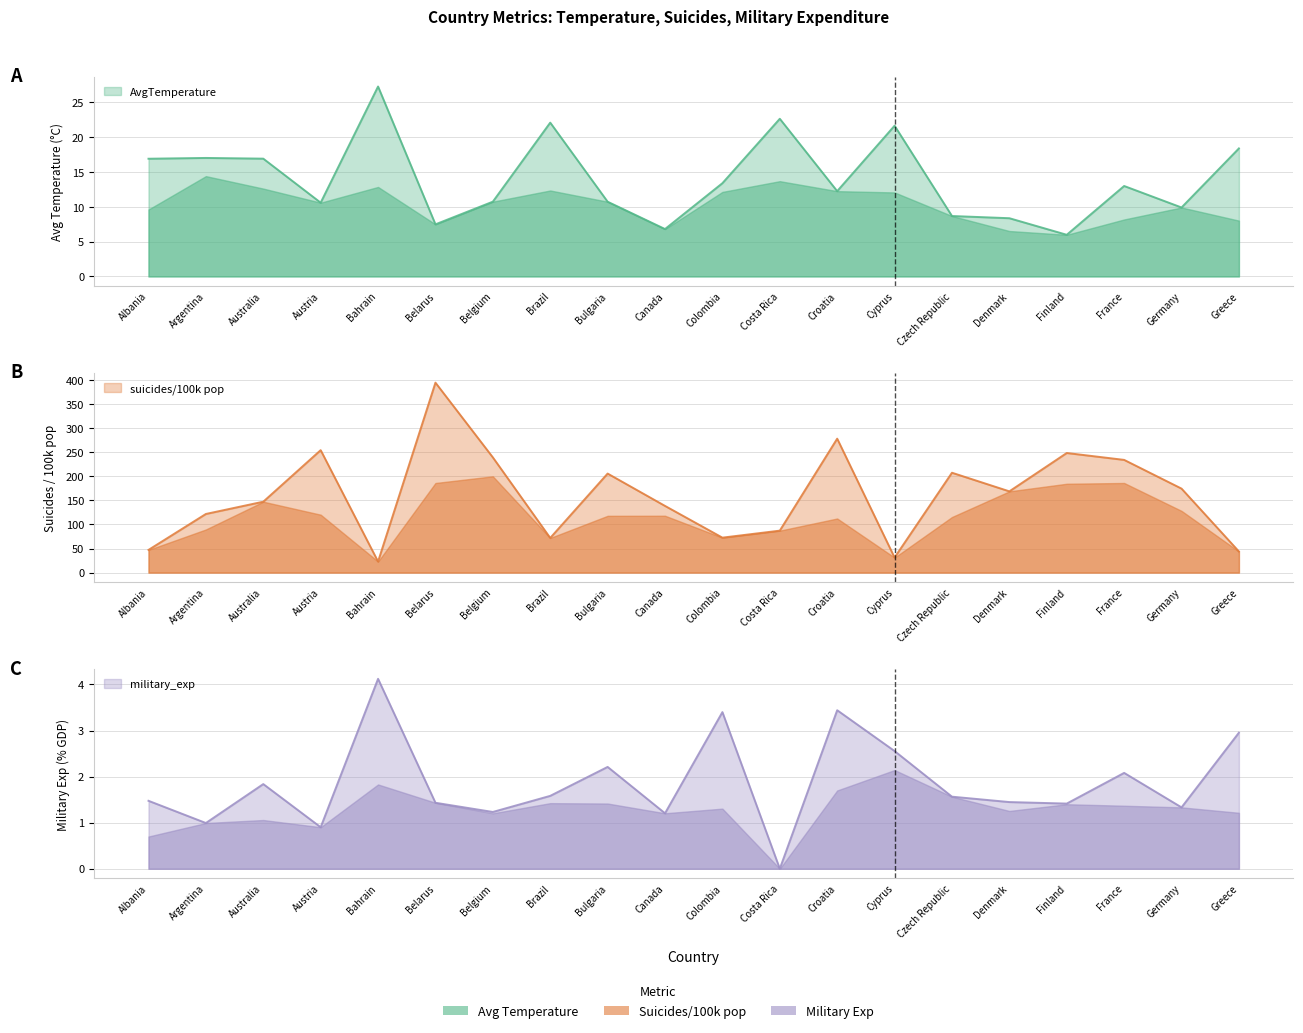

Reading left to right, what are all the values shown in this chart?

AvgTemperature: 16.9	17.0	16.9	10.6	27.3	7.5	10.7	22.1	10.7	6.8	13.4	22.6	12.2	21.6	8.7	8.4	6.0	13.0	9.9	18.4
suicides/100k pop: 47.2	121.9	147.4	254.6	22.9	394.9	239.5	72.0	205.9	138.6	72.7	87.2	278.4	31.2	207.6	168.9	248.6	234.3	174.6	43.8
military_exp: 1.5	1.0	1.8	0.9	4.1	1.4	1.2	1.6	2.2	1.2	3.4	0.0	3.4	2.6	1.6	1.4	1.4	2.1	1.3	3.0